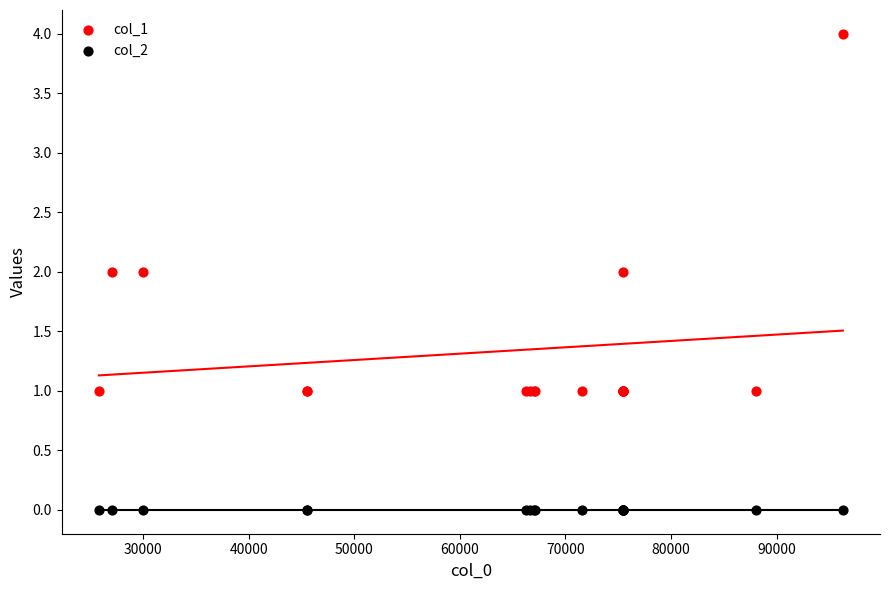

Which series contains the highest Y value?

col_1